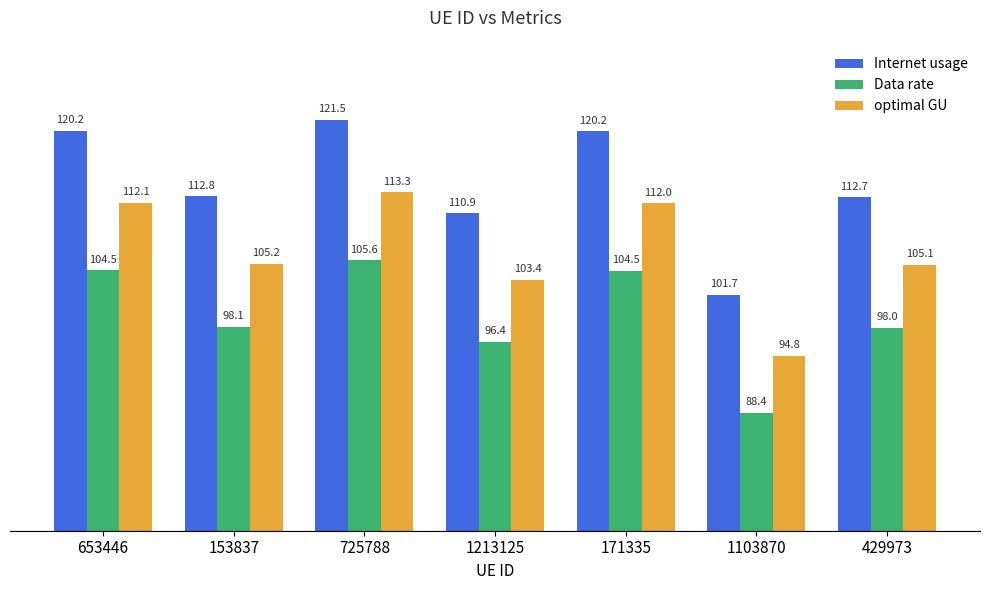

Which series has the widest spread of values?

Internet usage